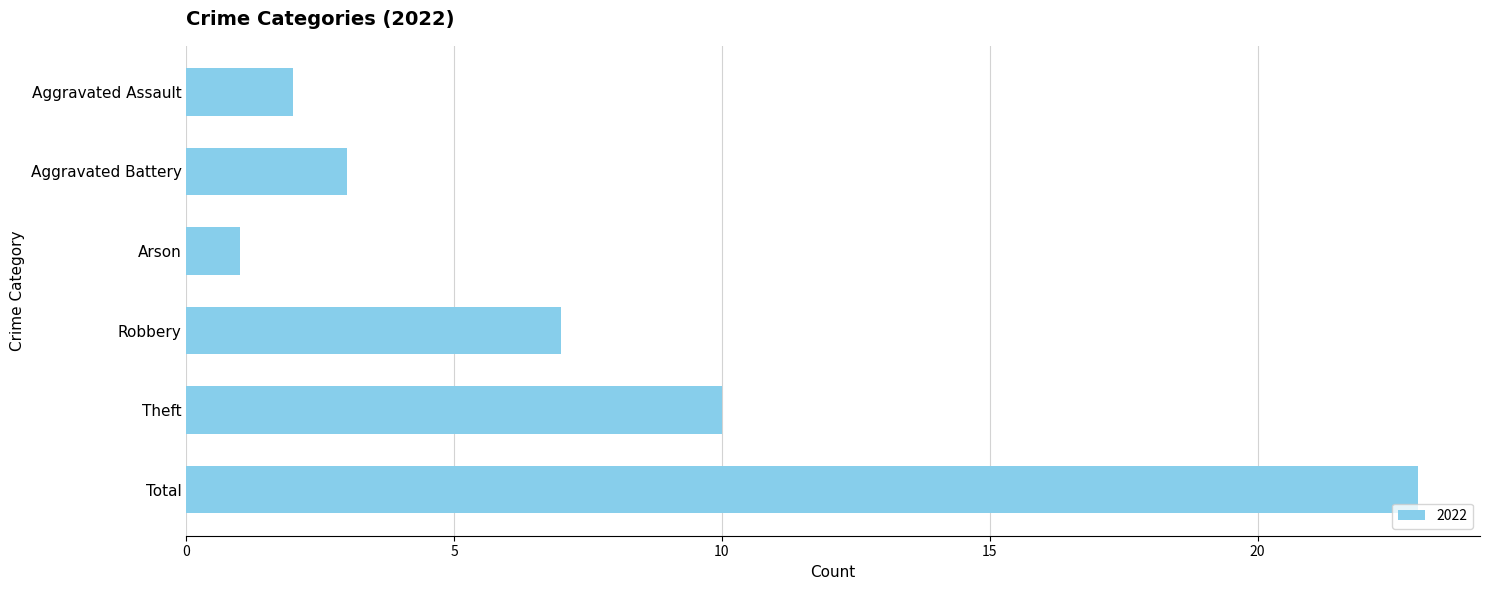

What is the greatest value displayed?

23